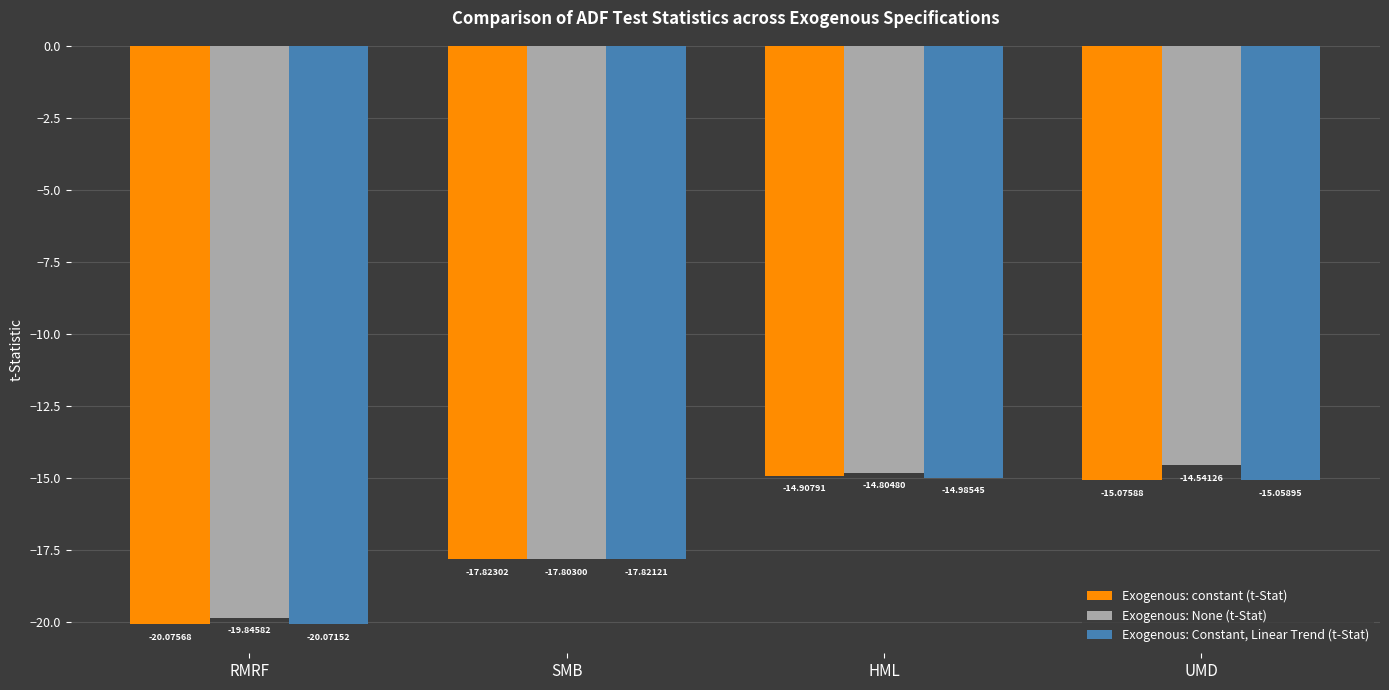

Read the Exogenous: Constant, Linear Trend (t-Stat) value at RMRF.

-20.1